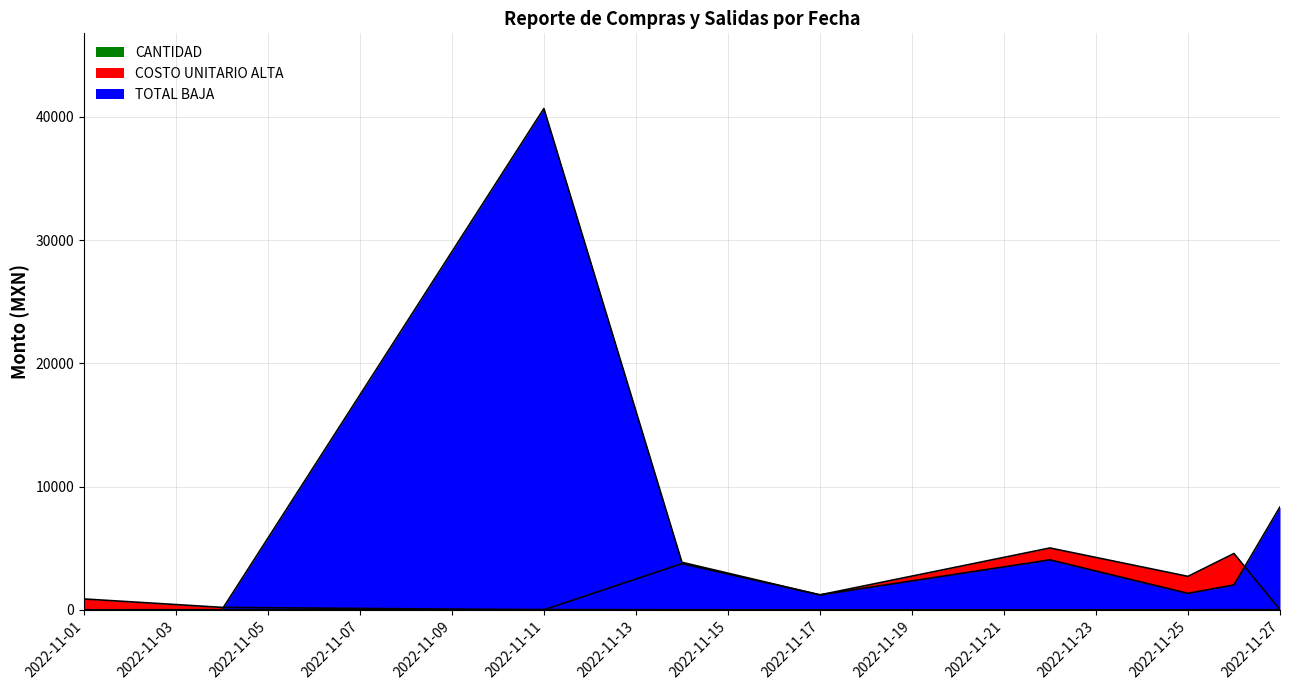

Which label corresponds to the largest value in the chart?

2022-11-11